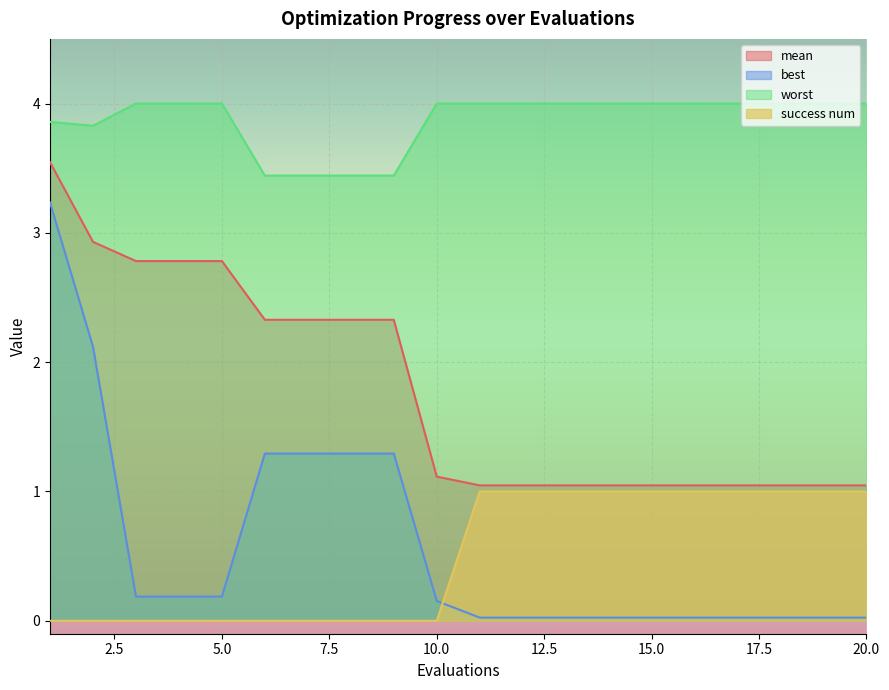

Count the number of data series in this chart.

4